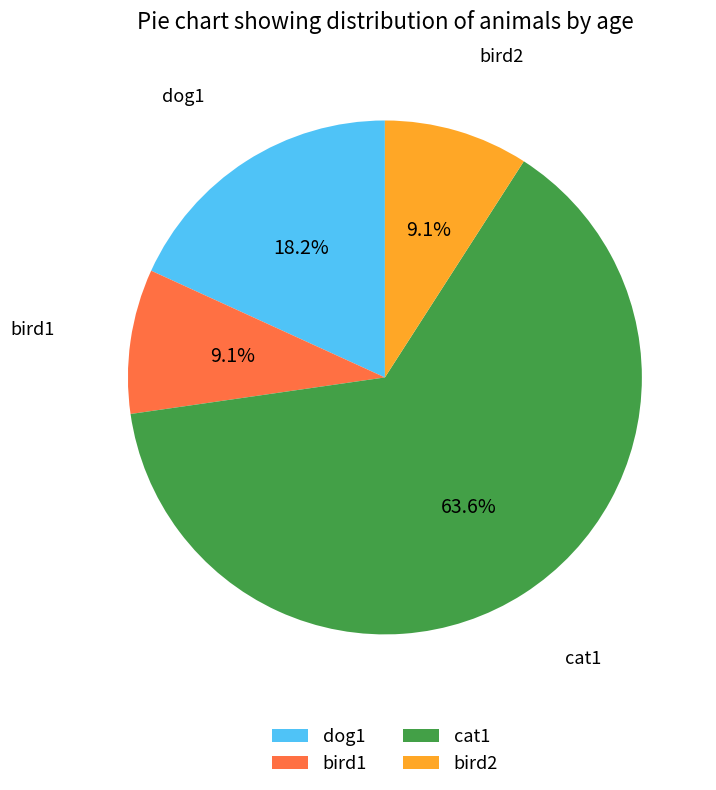

Approximately how many times larger is the value at cat1 compared to bird1?

7.0